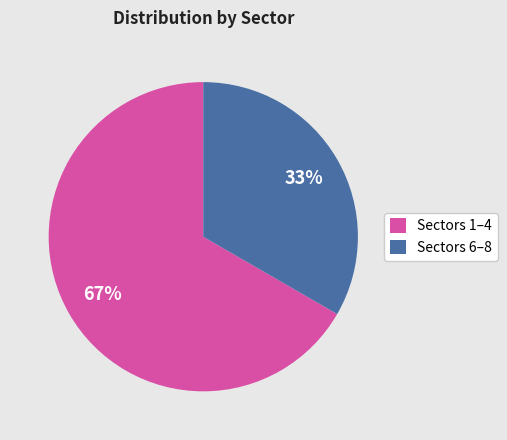

Does any single category account for the majority?

Yes